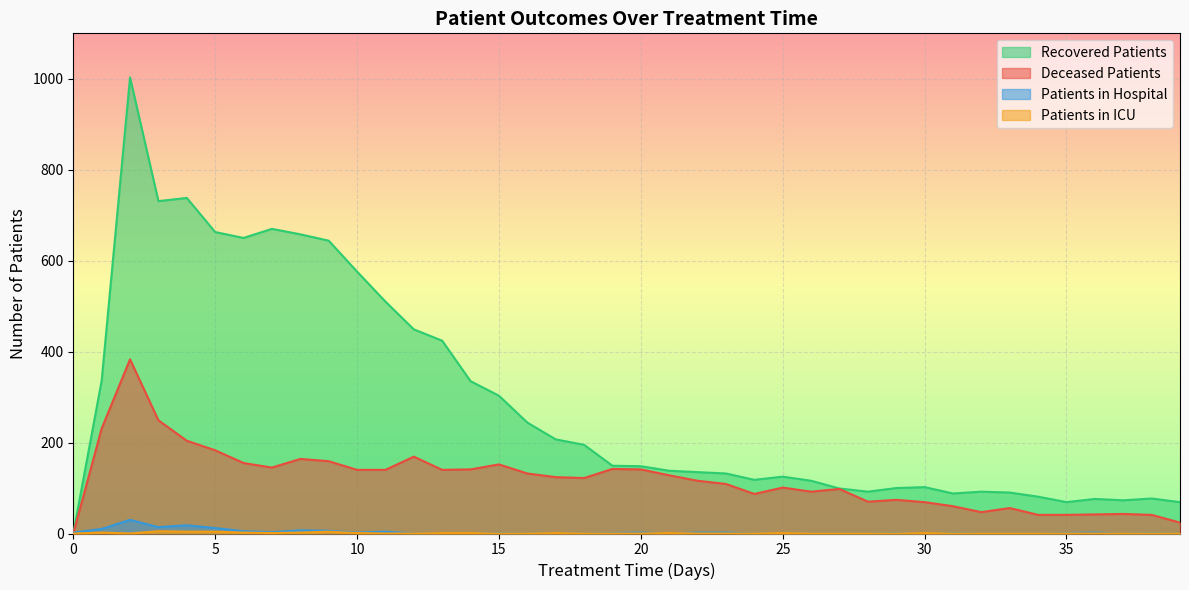

At which category does the chart reach its minimum across all series?

12